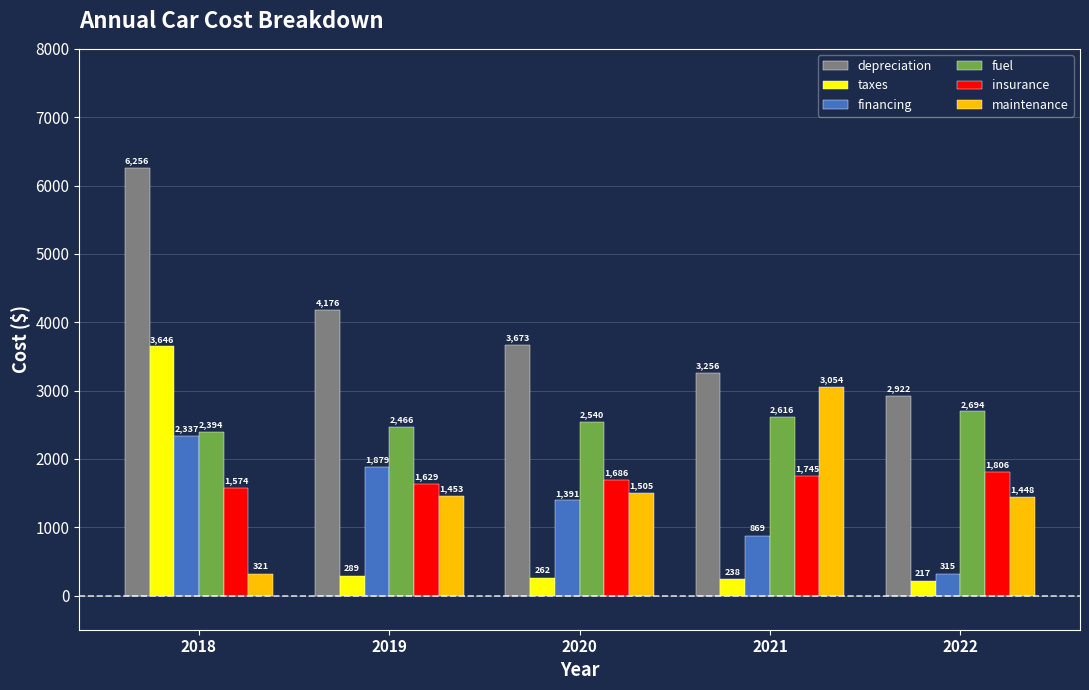

What value does the taxes series have at 2022, to the nearest 10?

220